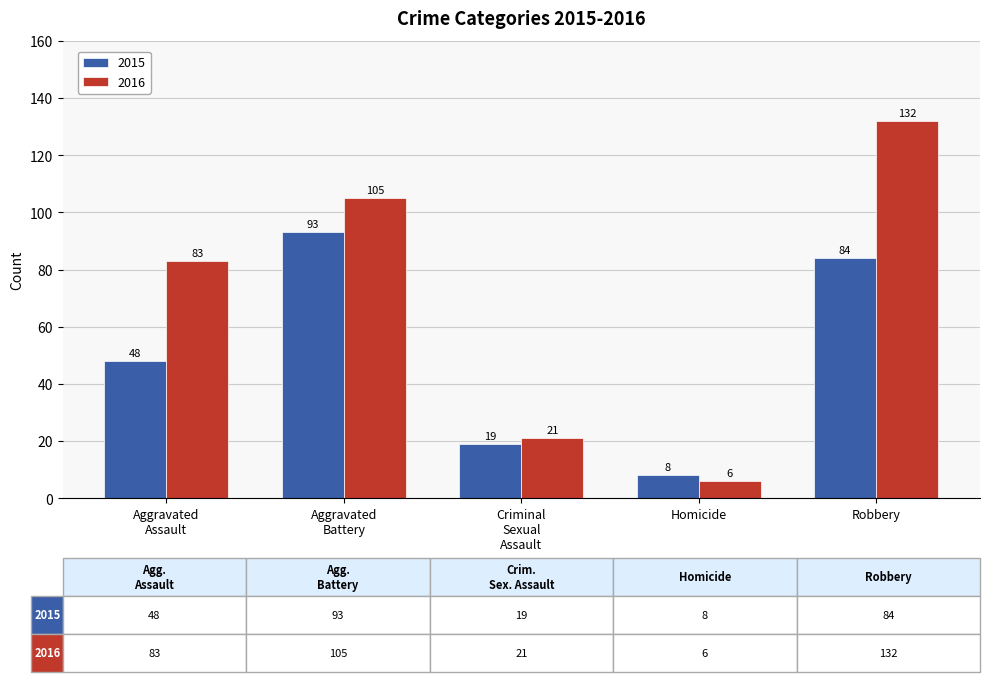

What is the difference between the highest and lowest values at Robbery?

48